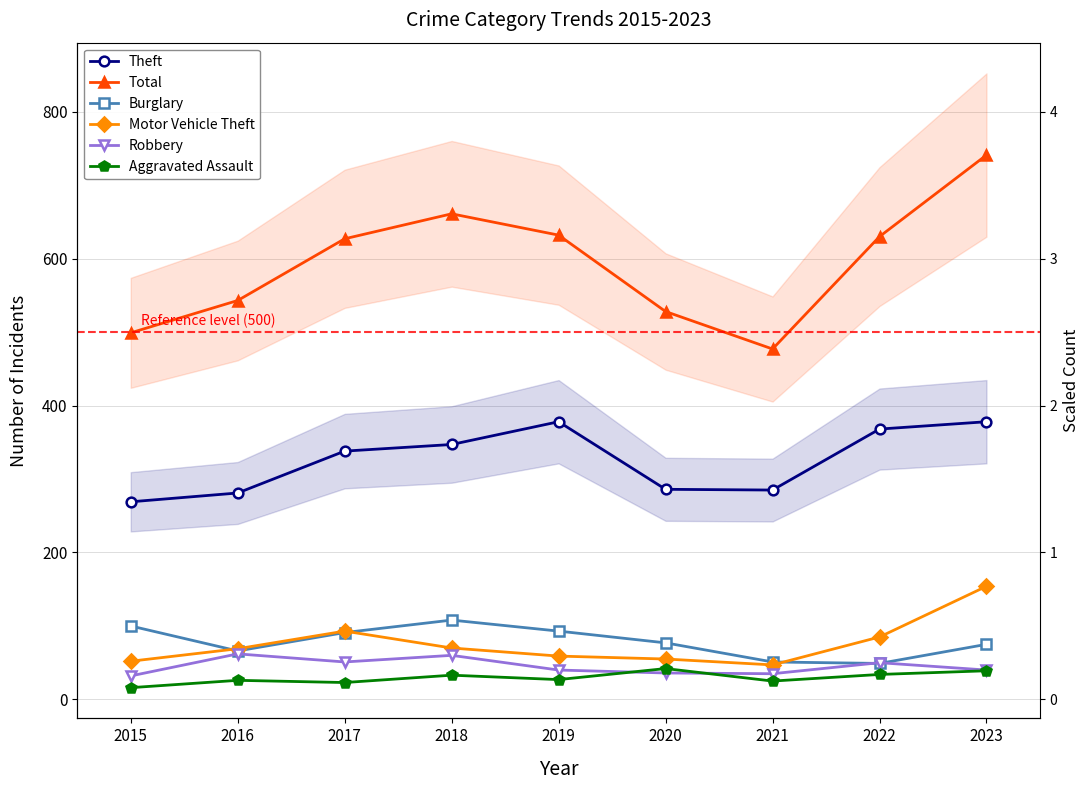

What is the spread (max minus min) of values at 2019?

605